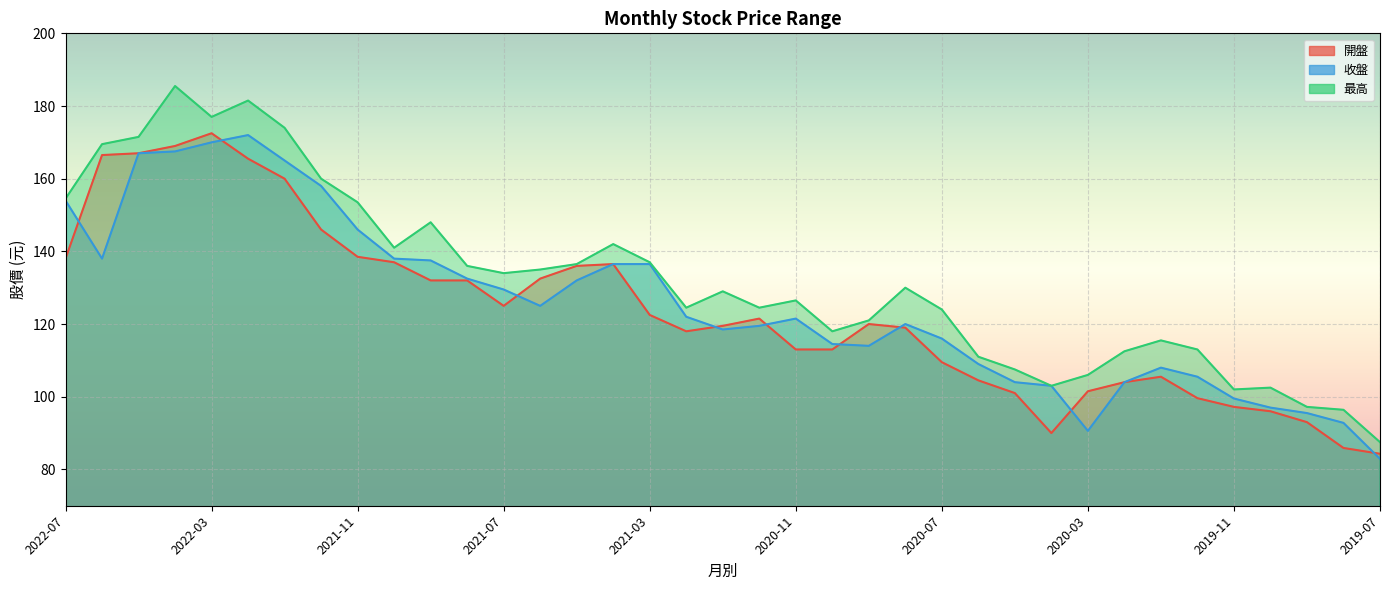

Between 2021-12 and 2021-10, which series saw the biggest shift?

收盤